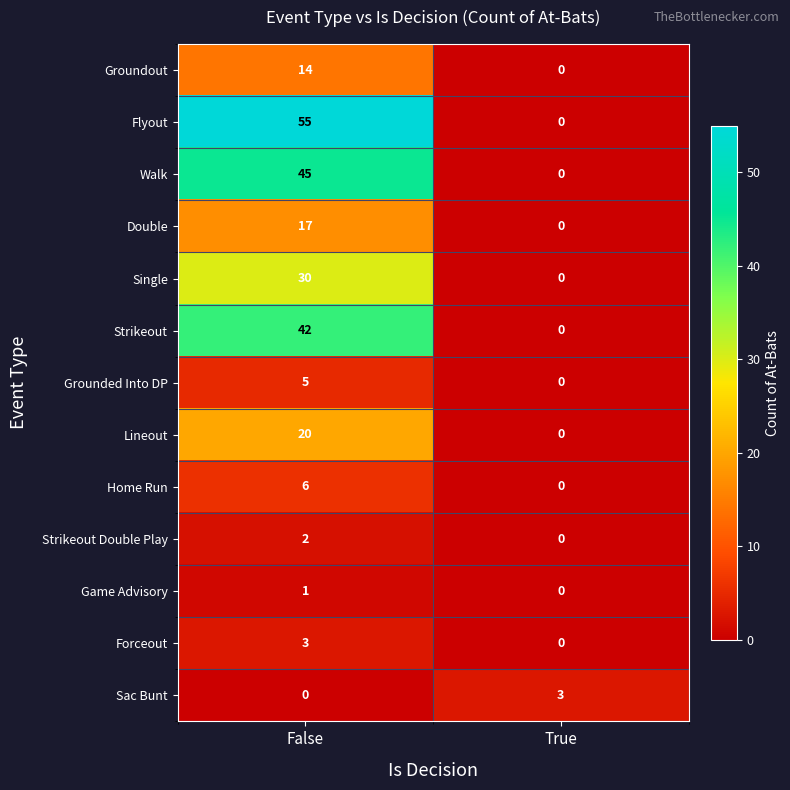

Which series has the largest range (max minus min)?

Flyout